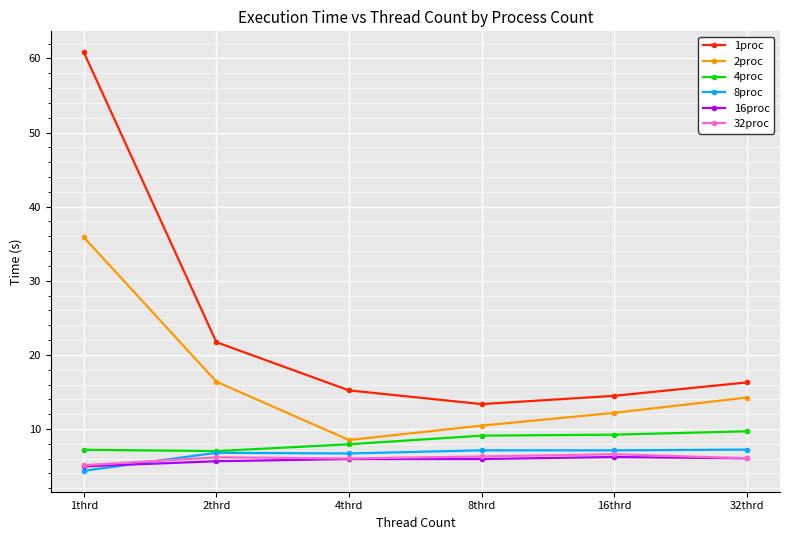

At how many categories does at least one series exceed 5?

6